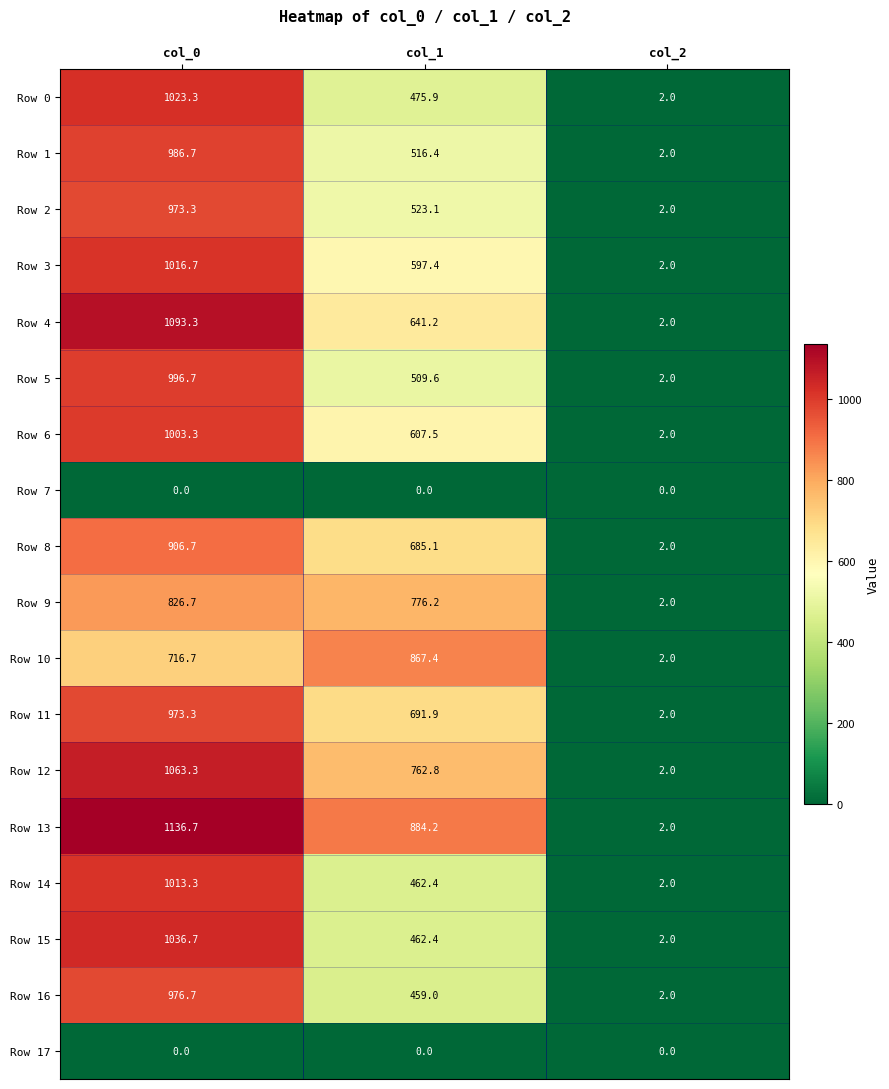

True or false: Row 6 has a value of 2.0 at col_2.

True